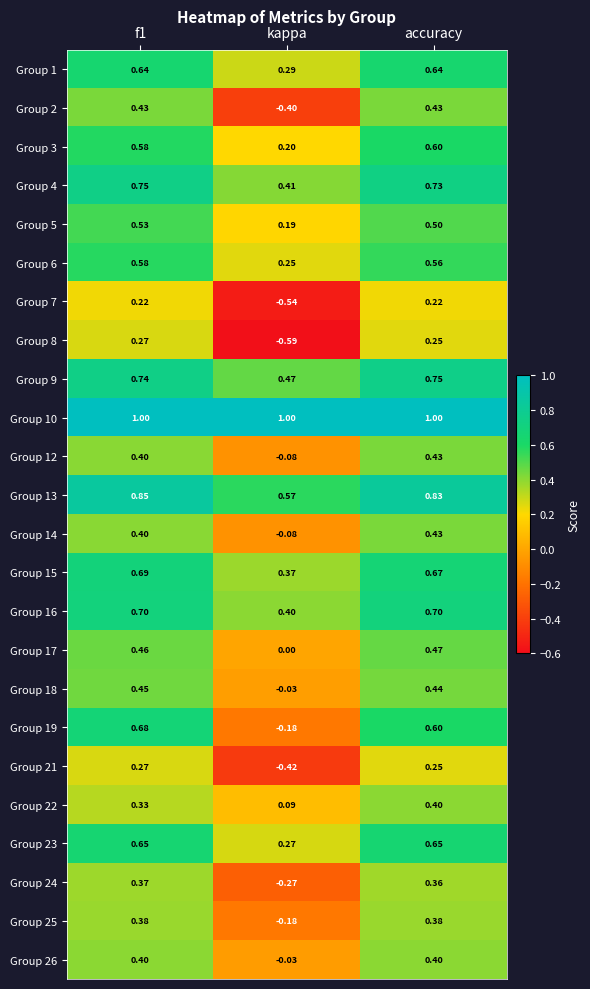

Is the value of Group 3 at accuracy greater than the value of Group 7 at f1?

Yes